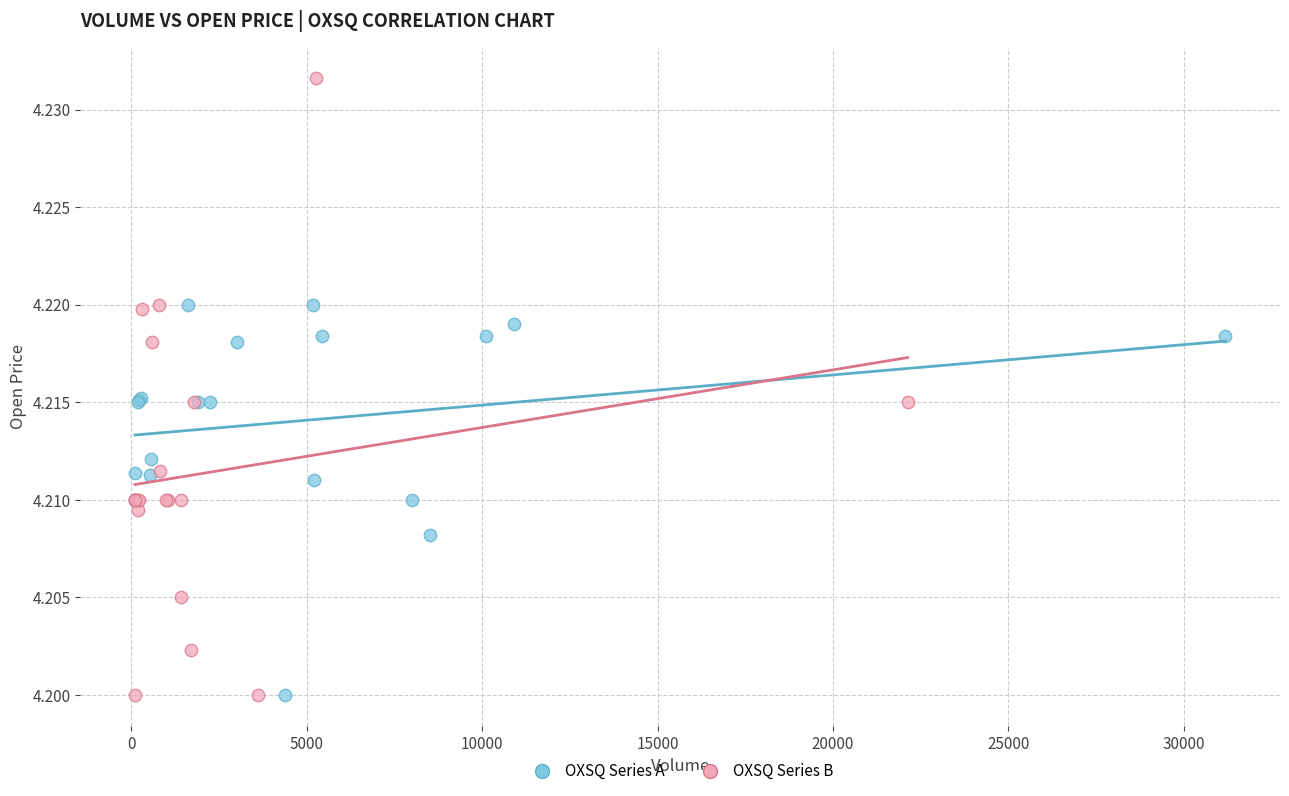

Which series reaches the maximum Y coordinate?

OXSQ Series B